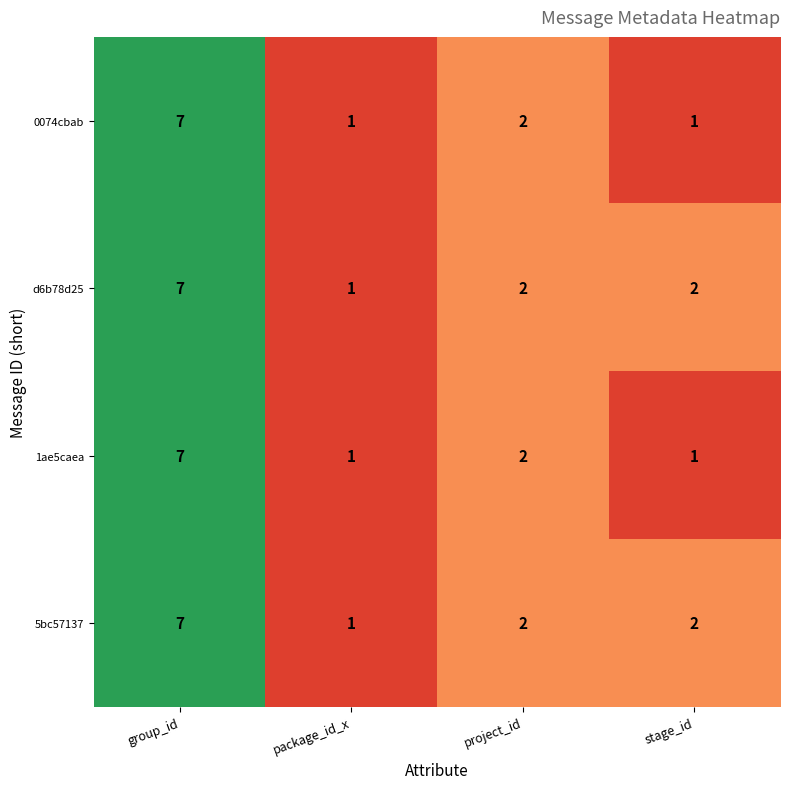

Which category has the highest value in the d6b78d25 series?

group_id